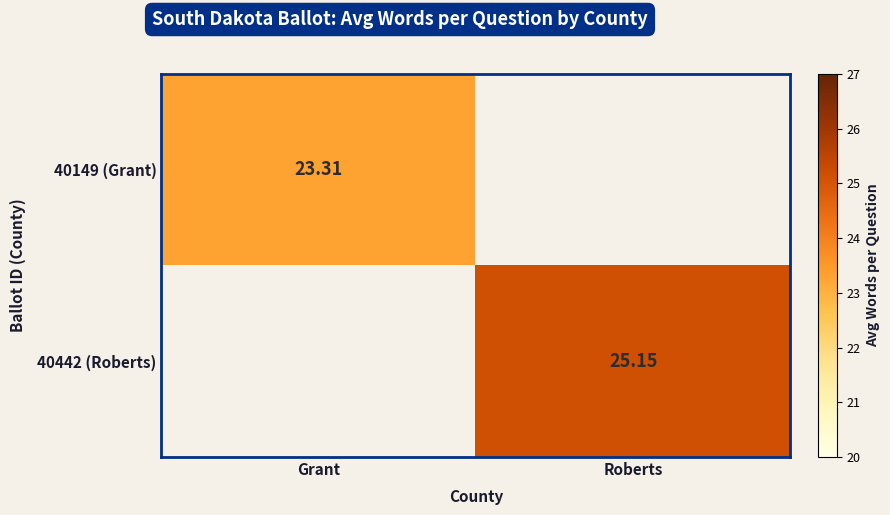

What is the highest value of the 40149 (Grant) series?

23.3